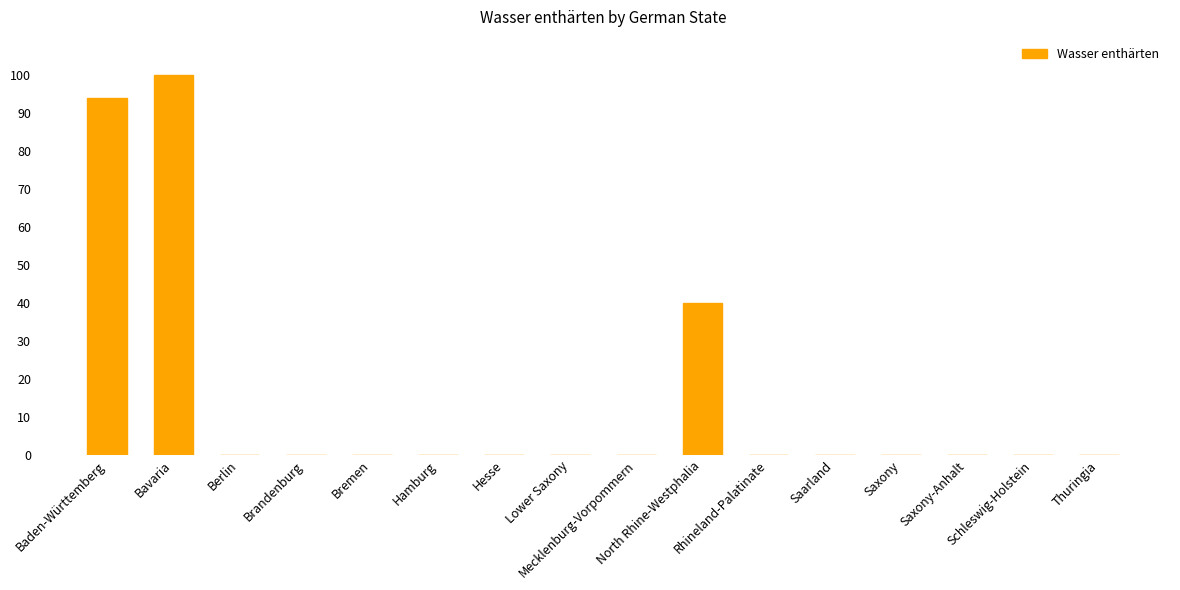

What is the sum of all values?

234